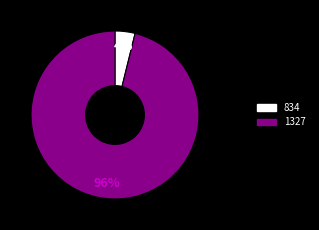

Count the number of slices in the pie.

2